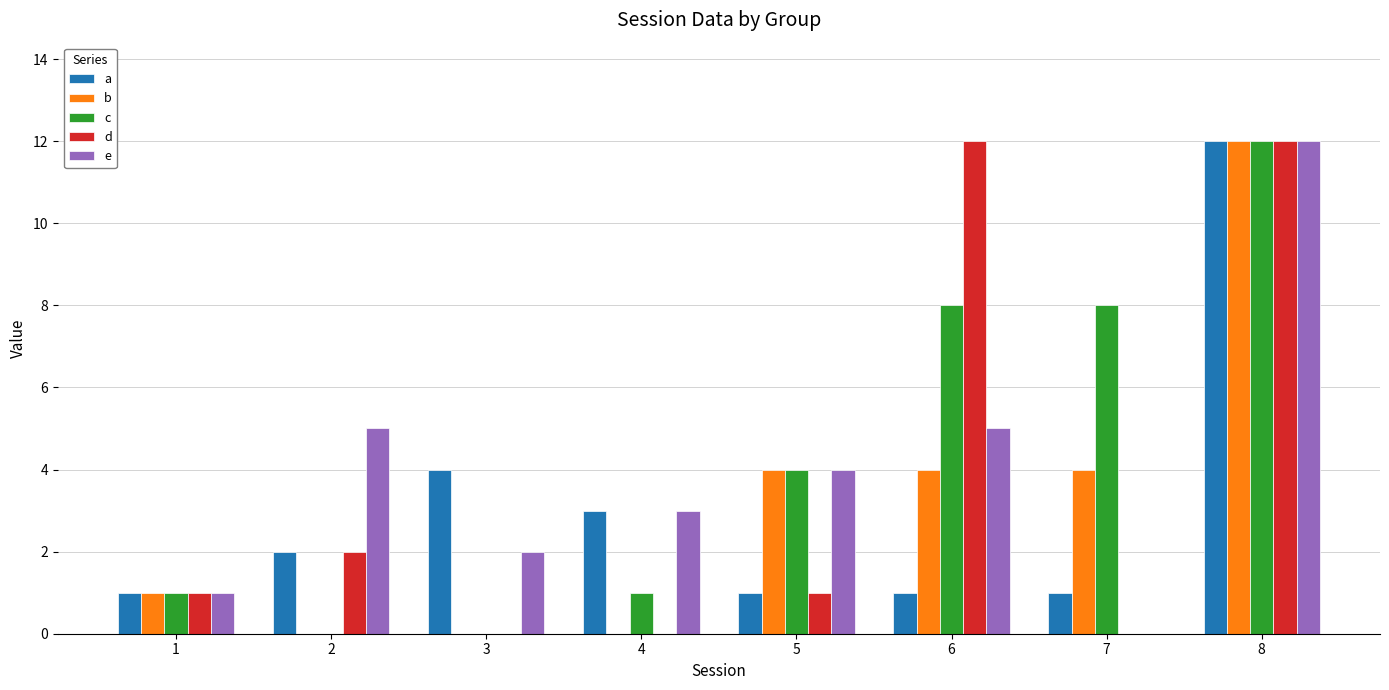

What is the highest value of the e series?

12